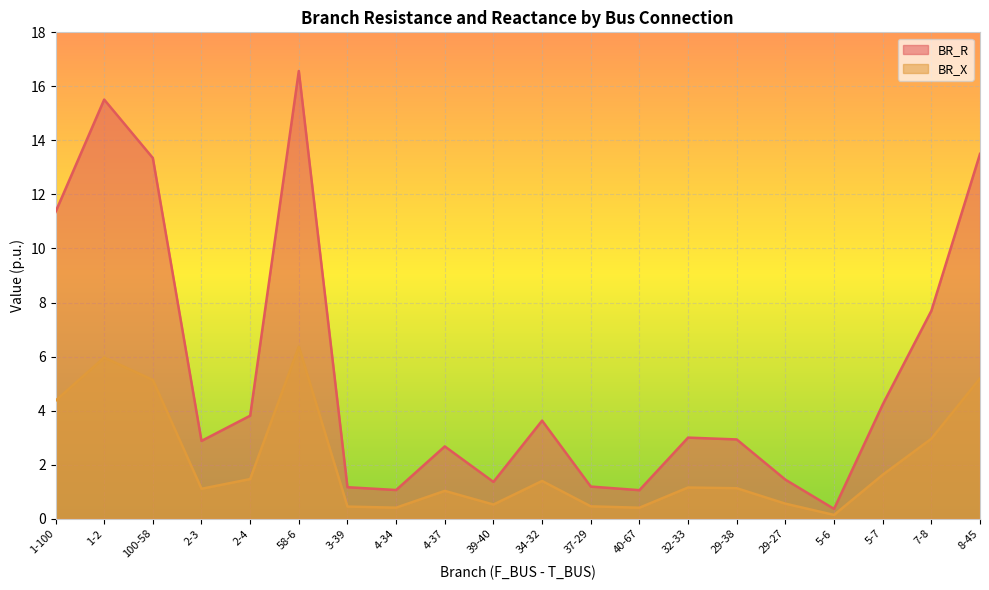

True or false: BR_R and BR_X intersect in this chart.

False